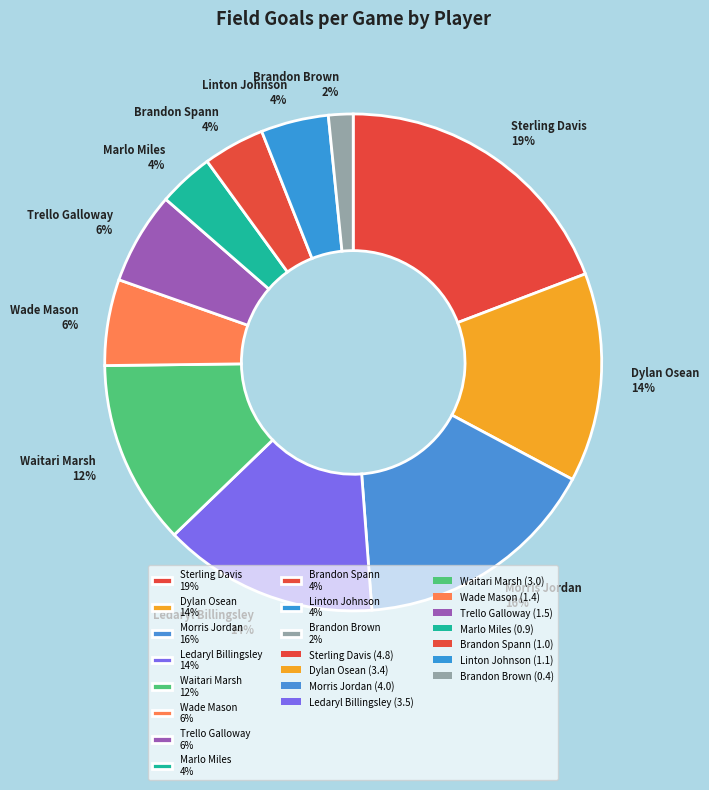

What is the smallest slice in the pie chart?

Brandon Brown